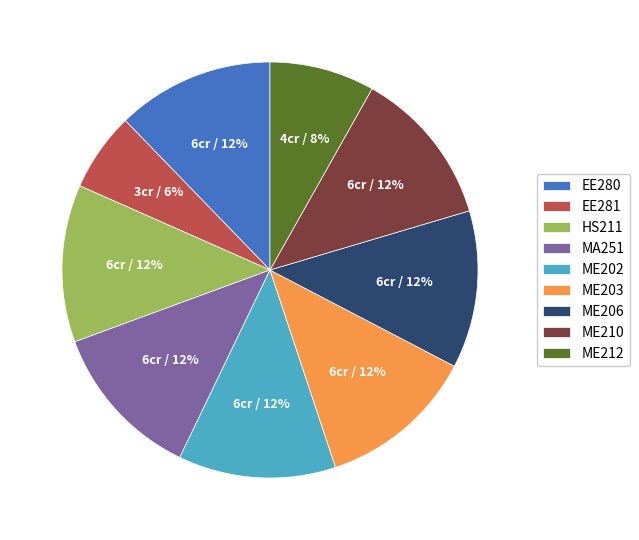

To the nearest percent, what is the average slice percentage?

11%